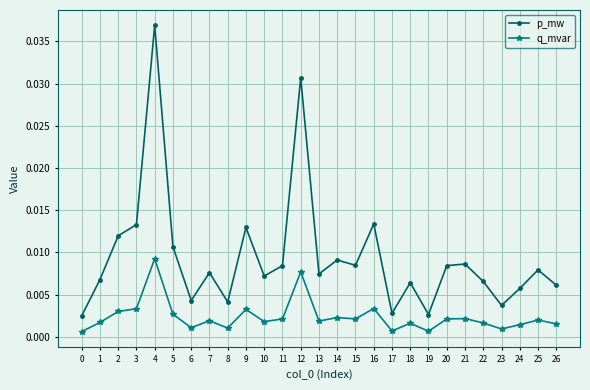

Rank the series by their maximum value, from lowest to highest.

q_mvar, p_mw